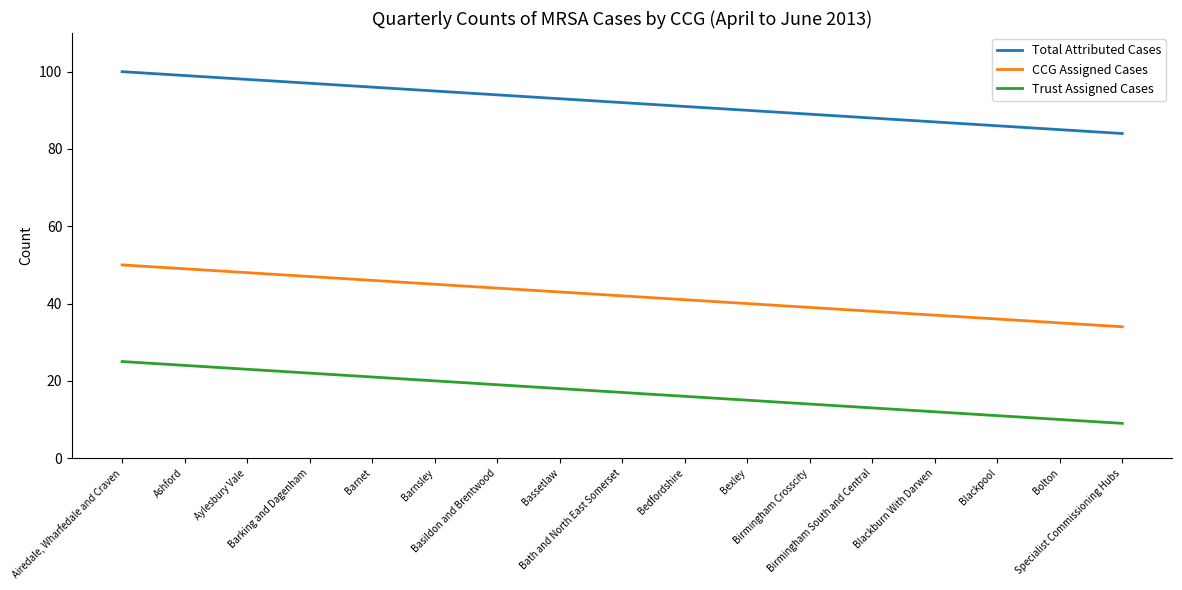

Reading left to right, transcribe all the data shown in this chart.

Total Attributed Cases: 100	99	98	97	96	95	94	93	92	91	90	89	88	87	86	85	84
CCG Assigned Cases: 50	49	48	47	46	45	44	43	42	41	40	39	38	37	36	35	34
Trust Assigned Cases: 25	24	23	22	21	20	19	18	17	16	15	14	13	12	11	10	9